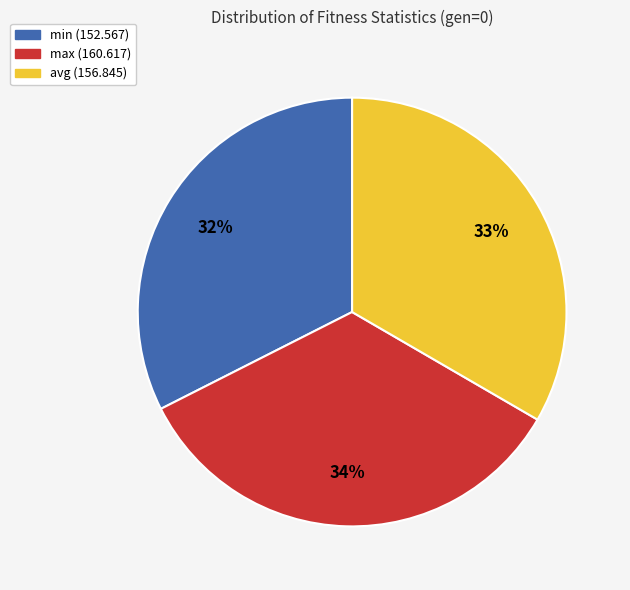

Does min represent more than half of the total?

No